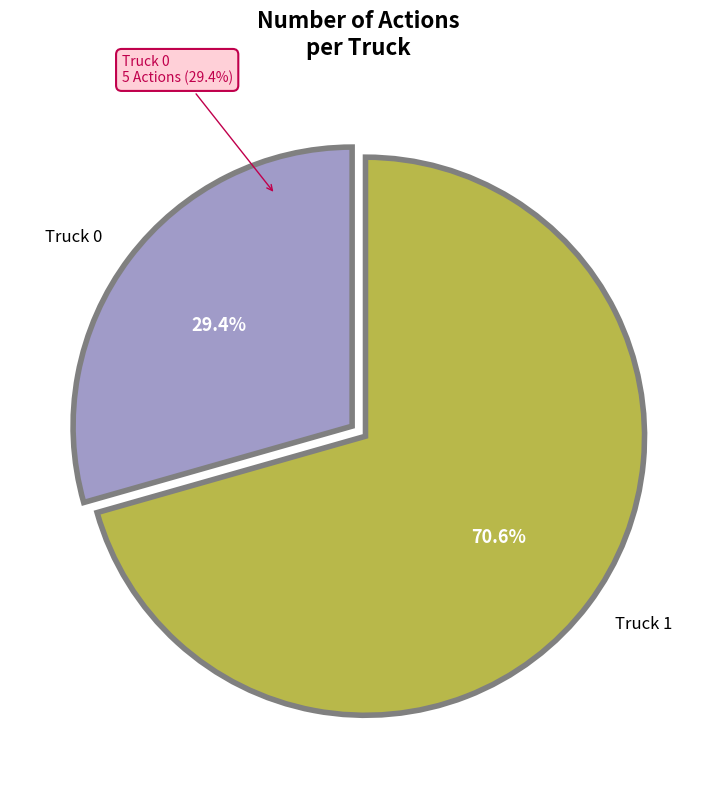

What percentage is the Truck 1 slice, to the nearest percent?

71%